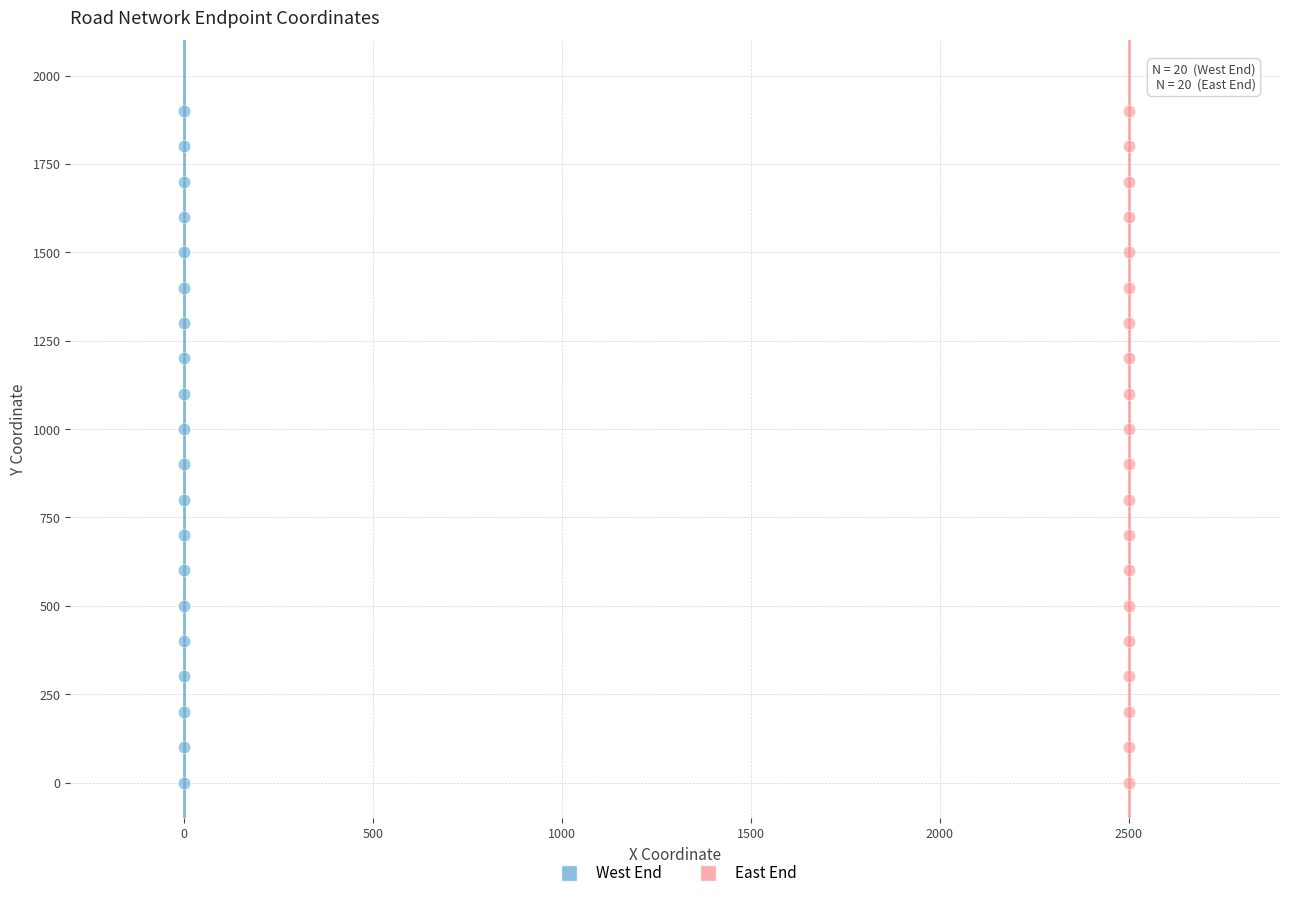

What are all the series names shown in the legend?

West End, East End